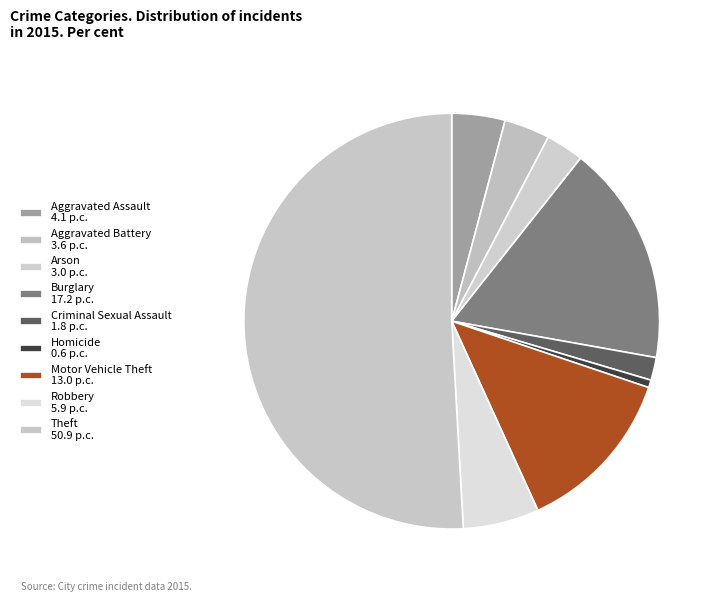

How many segments does this pie chart have?

9